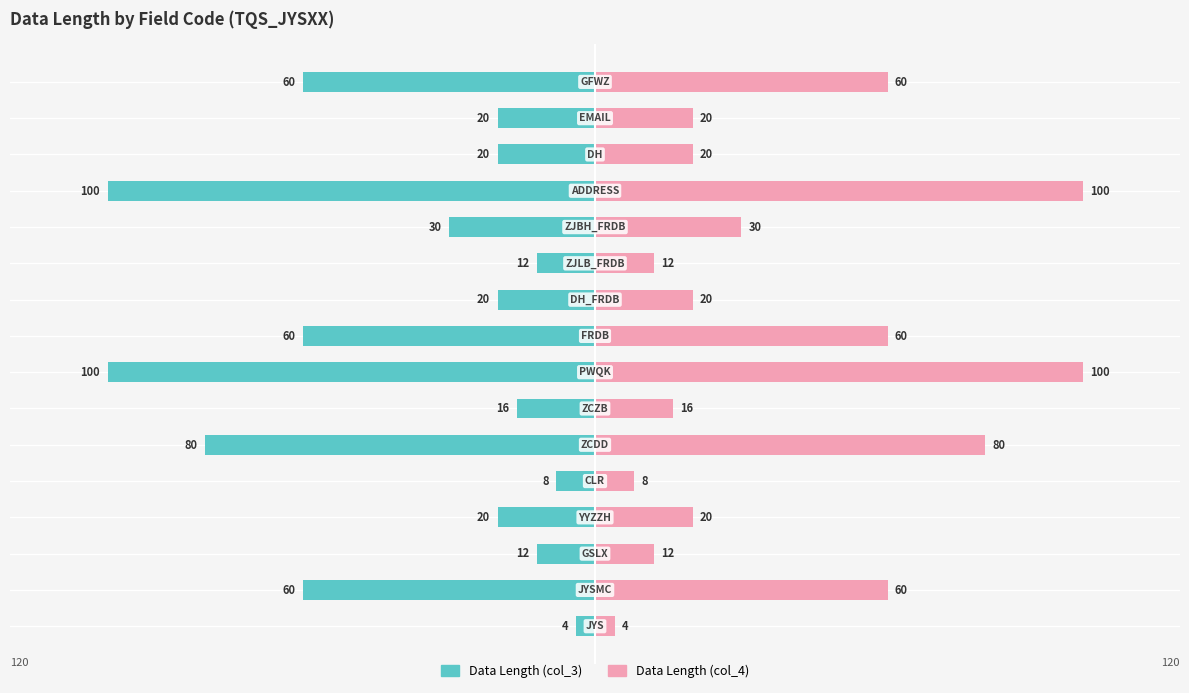

Count the number of categories in the chart.

16